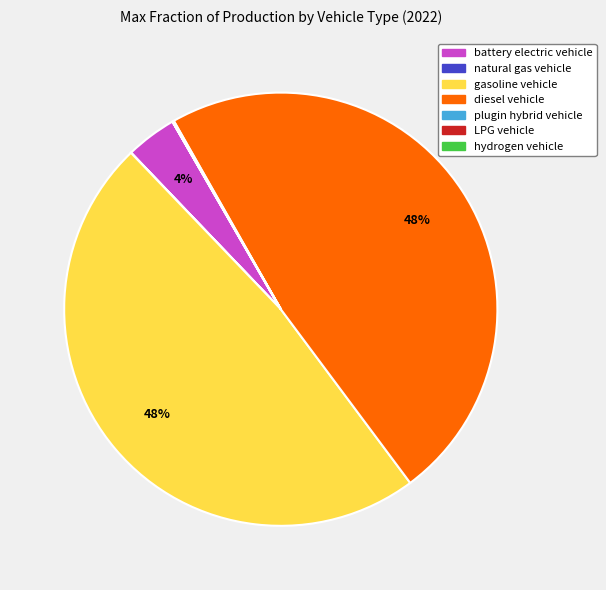

To the nearest percent, what portion does gasoline vehicle represent?

48%